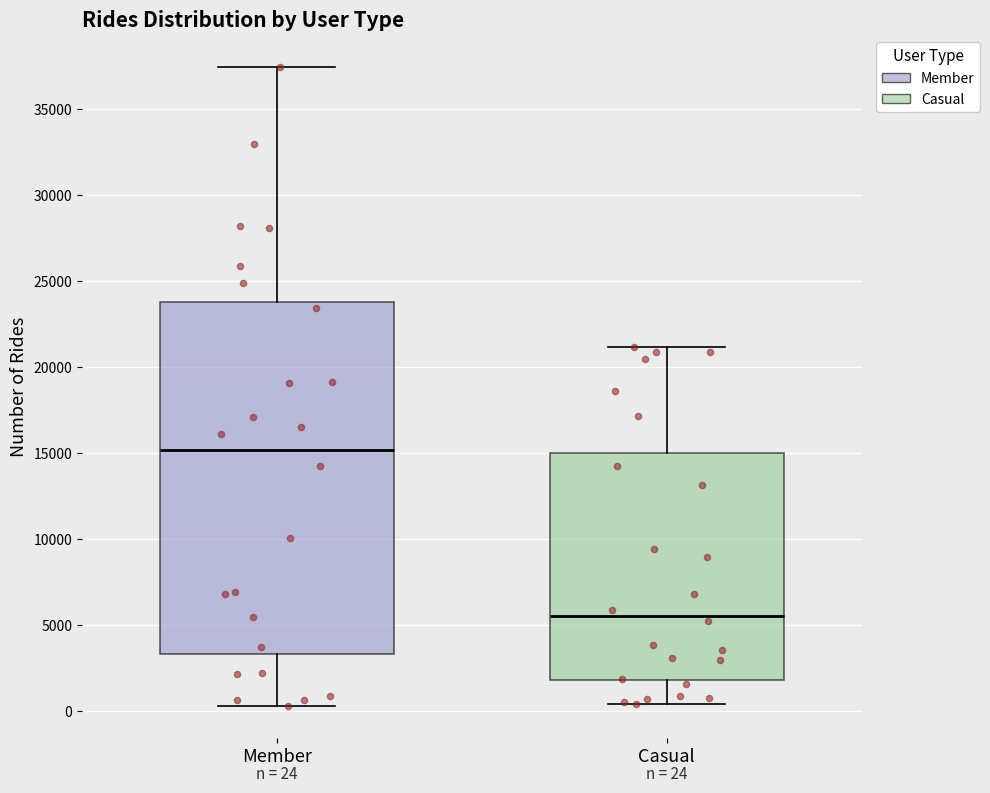

Comparing the boxes themselves (not the whiskers), which one is the tallest?

Member